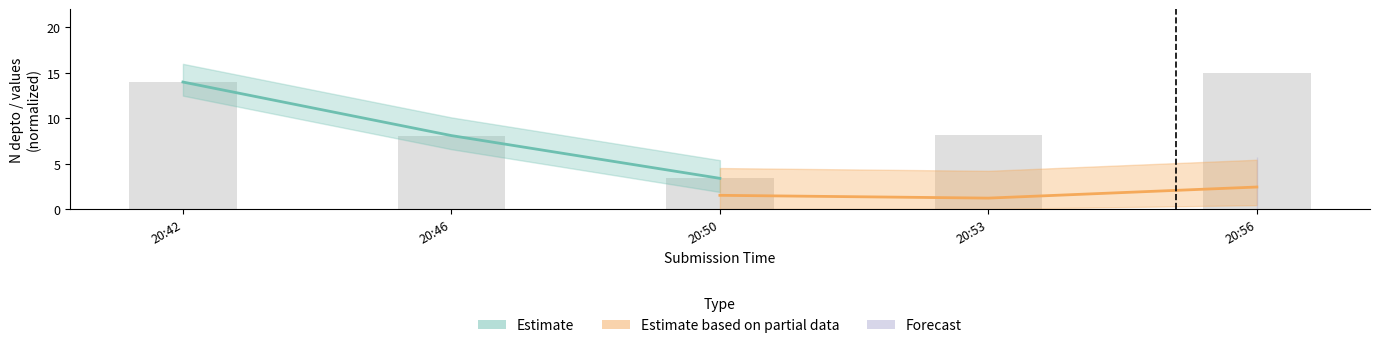

Which category has the highest value in the Estimate series?

20:42